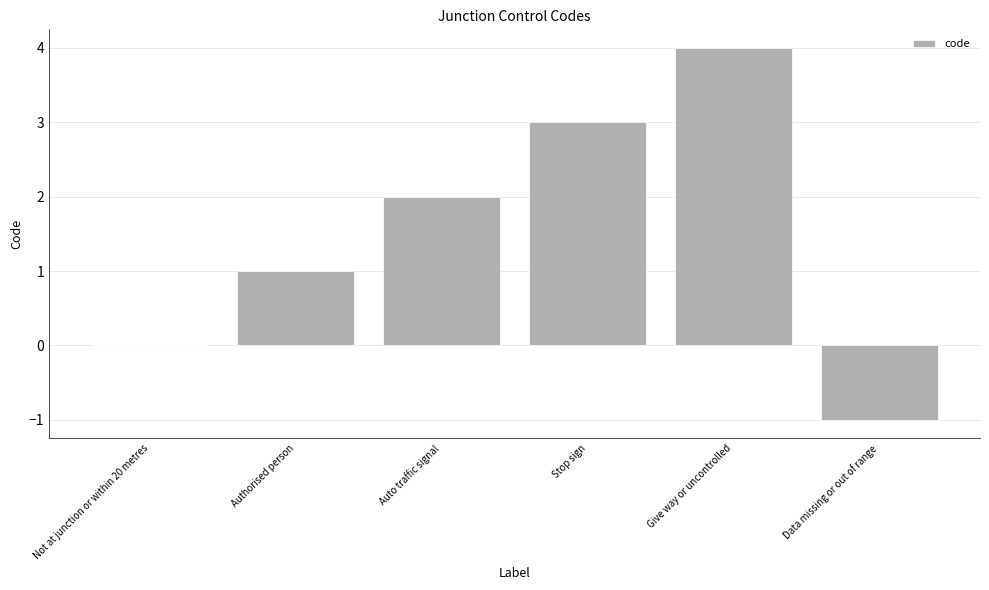

What is the ratio of the value at Give way or uncontrolled to the value at Authorised person?

4.0